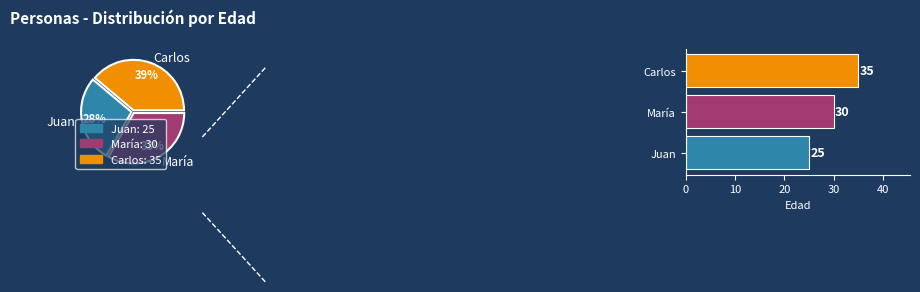

True or false: Juan accounts for 34% of the total.

False